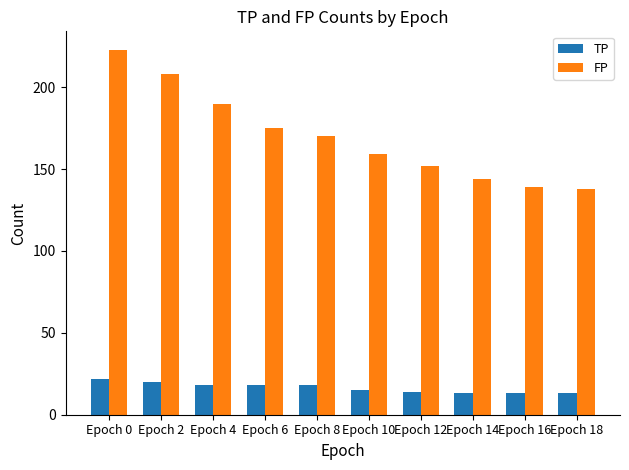

What is the value of the TP bar at the 6th from the left?

15